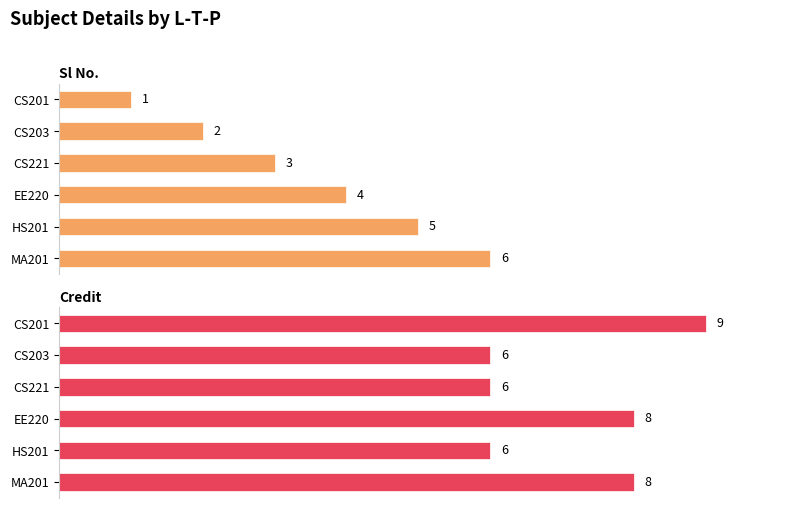

What is the maximum value for Credit?

9